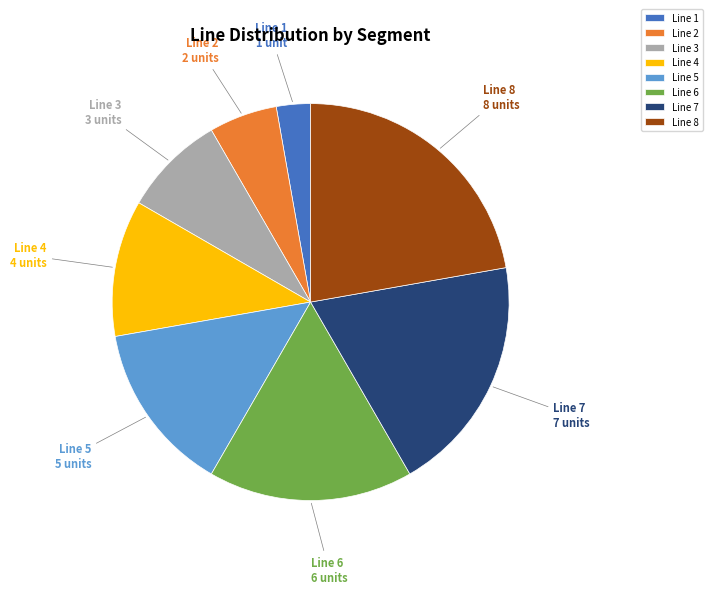

Count the number of slices in the pie.

8